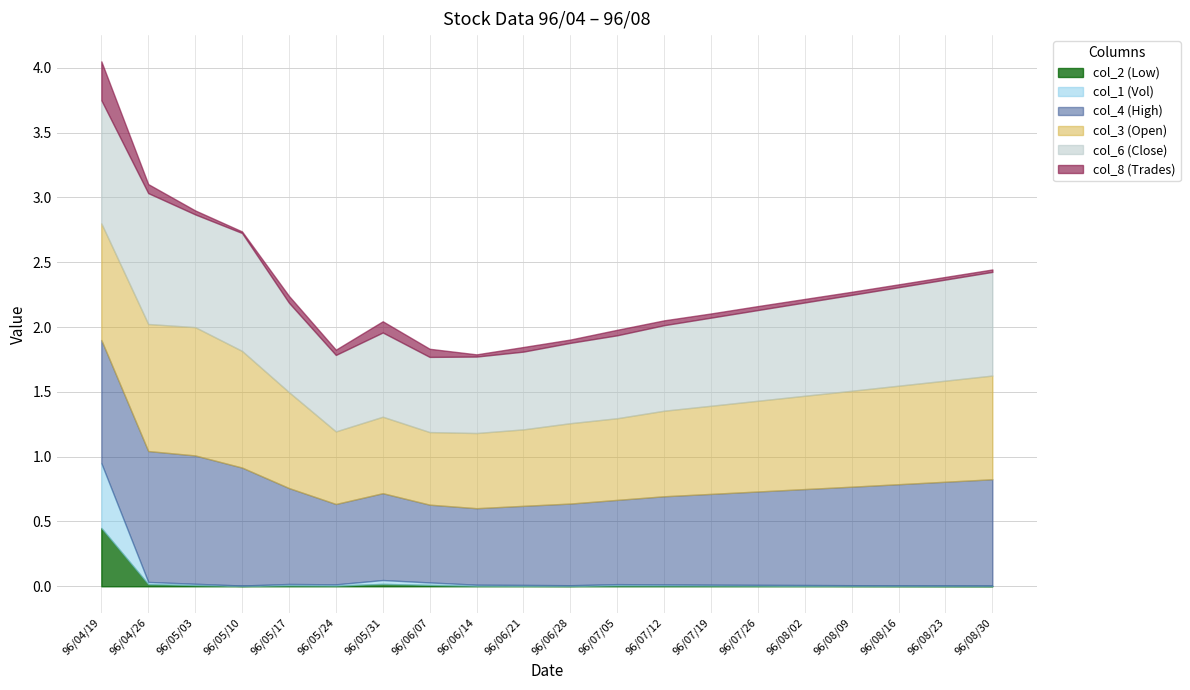

Is it true that col_3 (Open) equals 0.6 at 96/06/21?

True